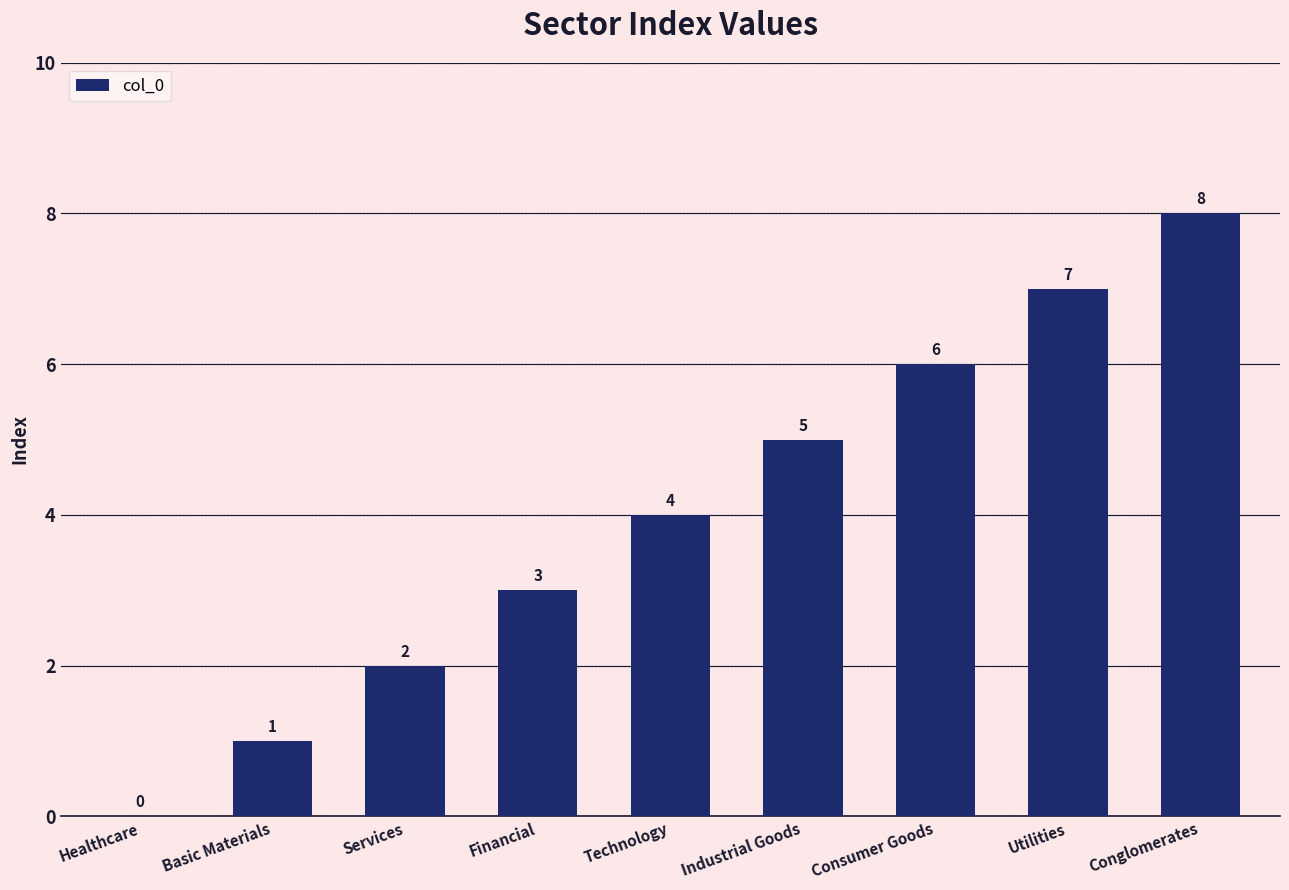

Are the bars horizontal?

No